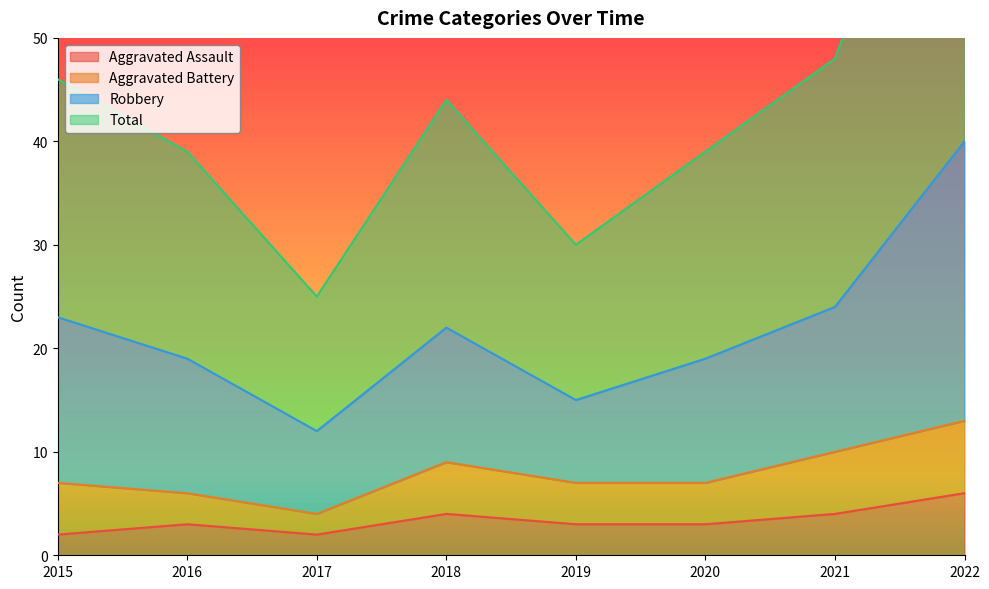

Count the number of categories in the chart.

8